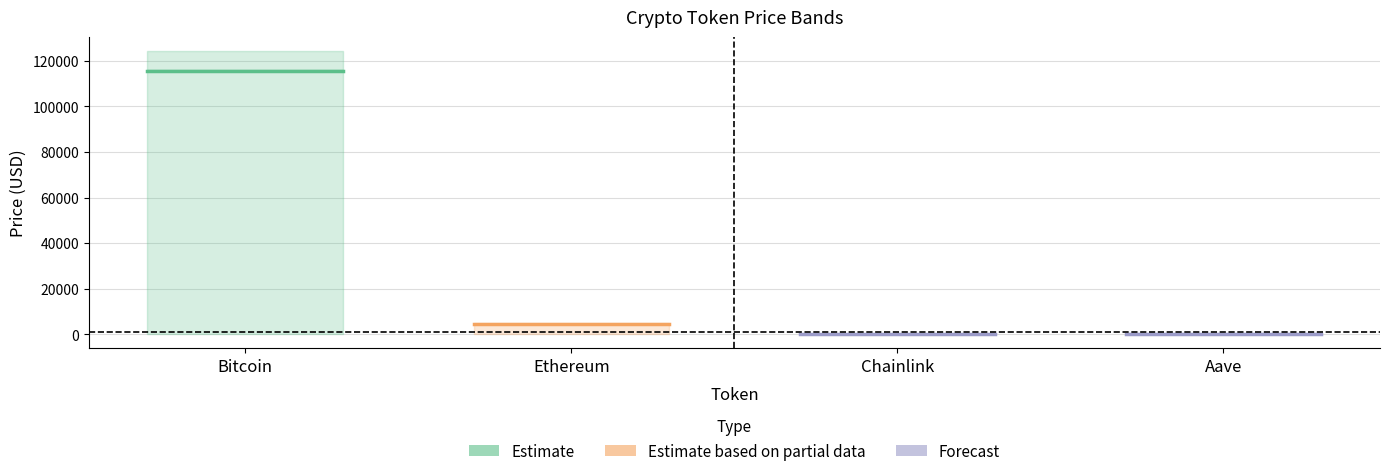

Where is allTimeHigh nearest to the value 62090?

Ethereum